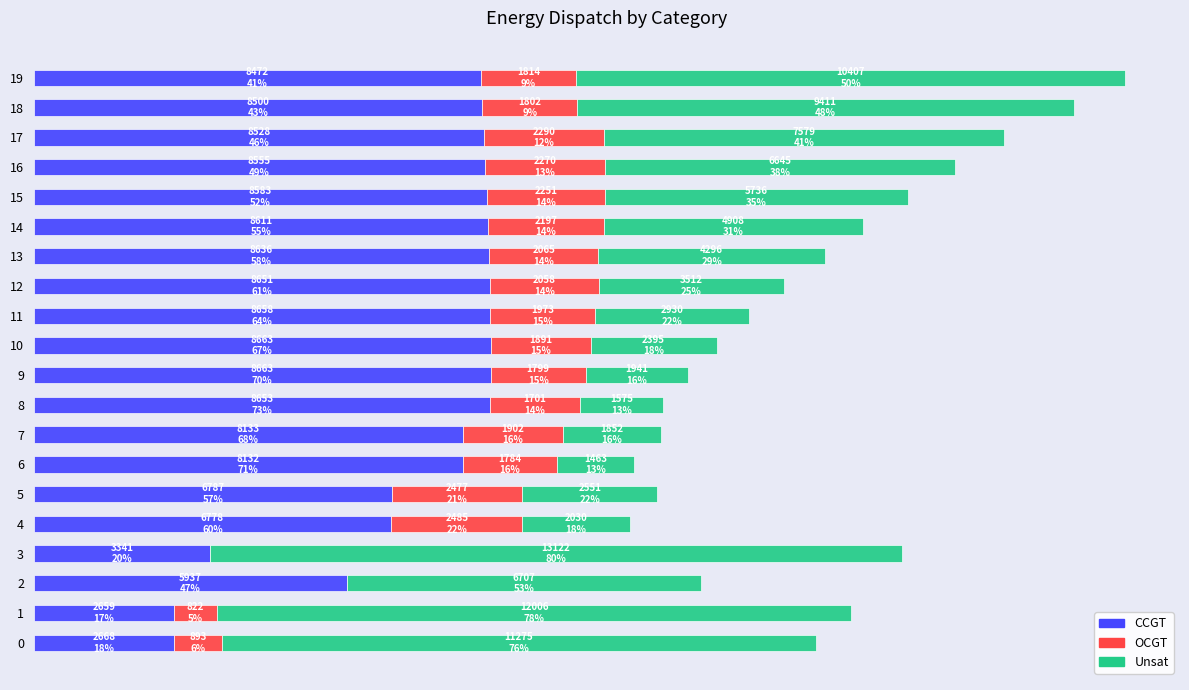

What are all the series names shown in the legend?

CCGT, OCGT, Unsat